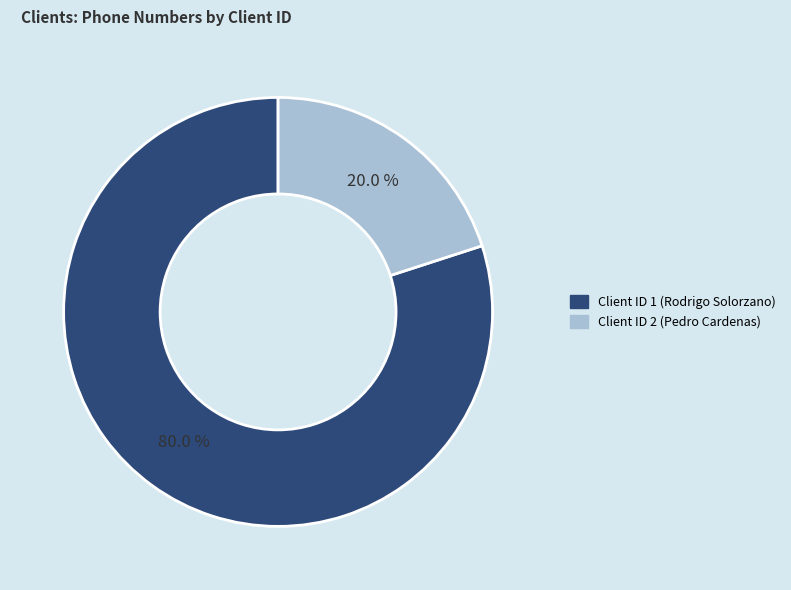

Is there a majority slice in this chart?

Yes